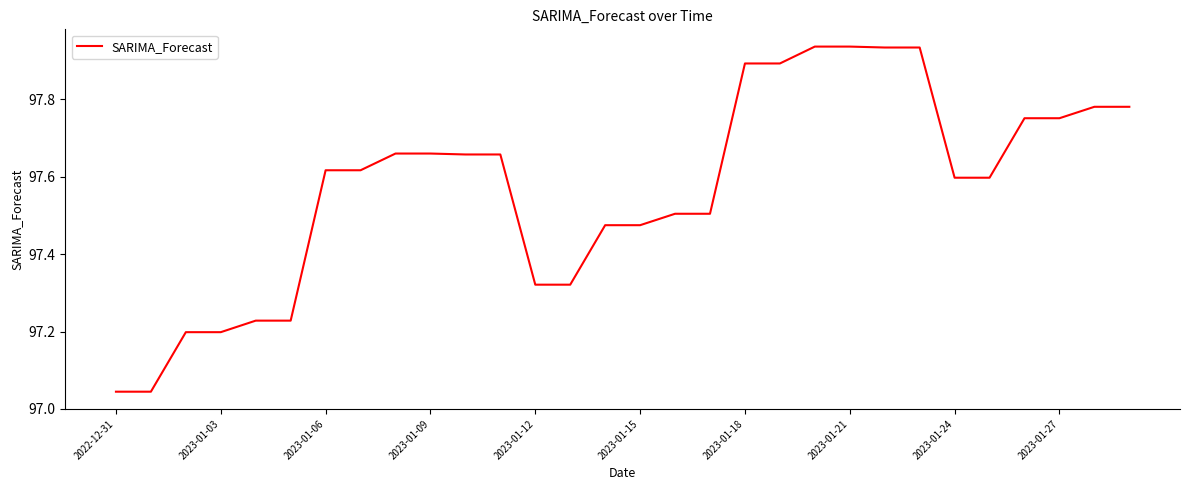

At which label is the value closest to 97?

2022-12-31